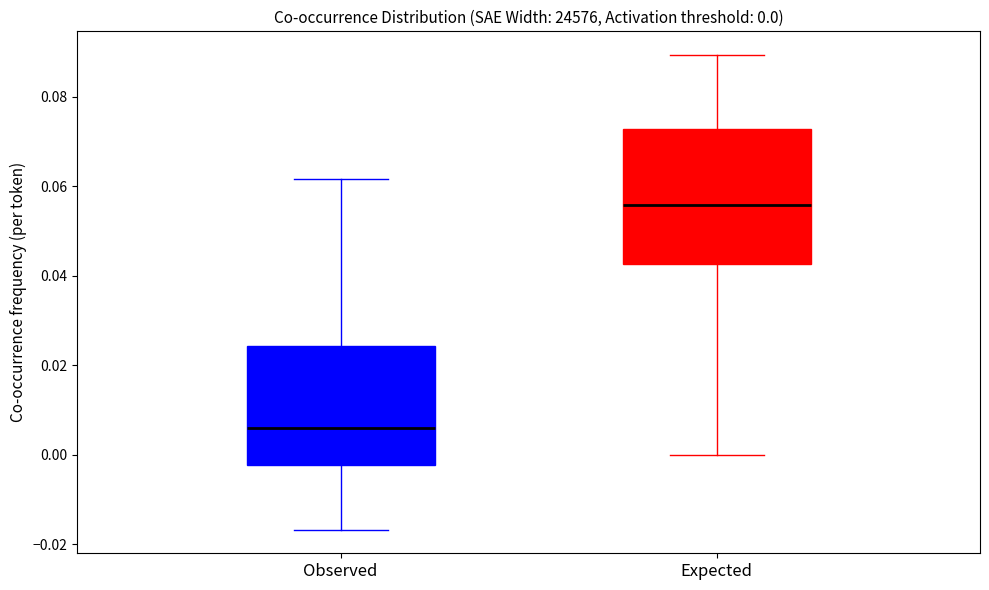

Comparing the boxes themselves (not the whiskers), which one is the tallest?

Expected